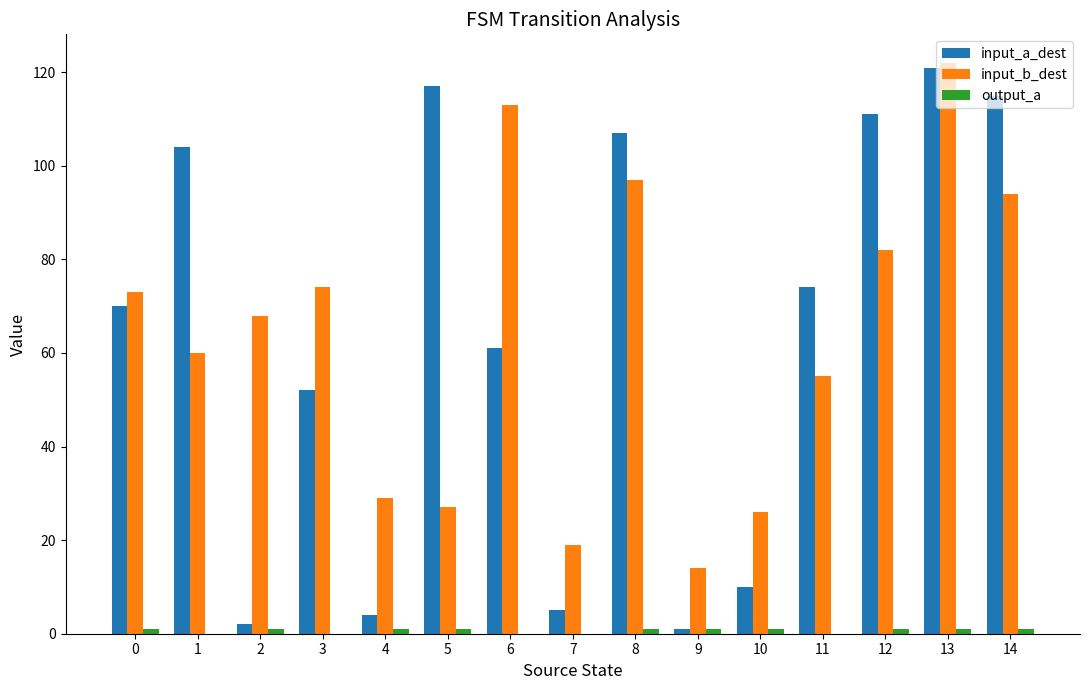

What is the greatest value displayed?

122